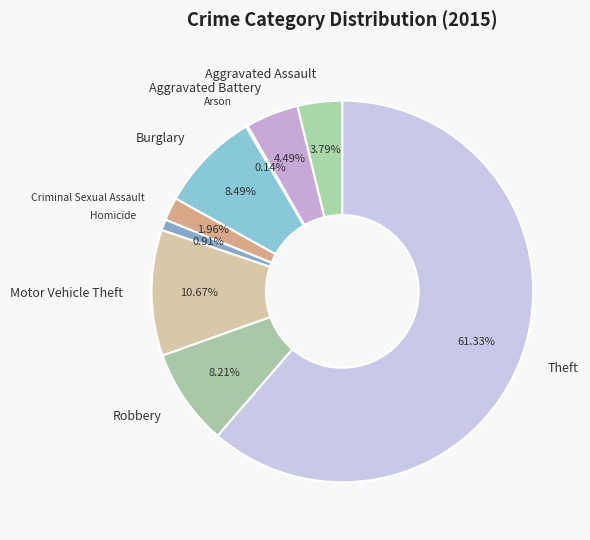

True or false: Aggravated Battery accounts for 4% of the total.

True